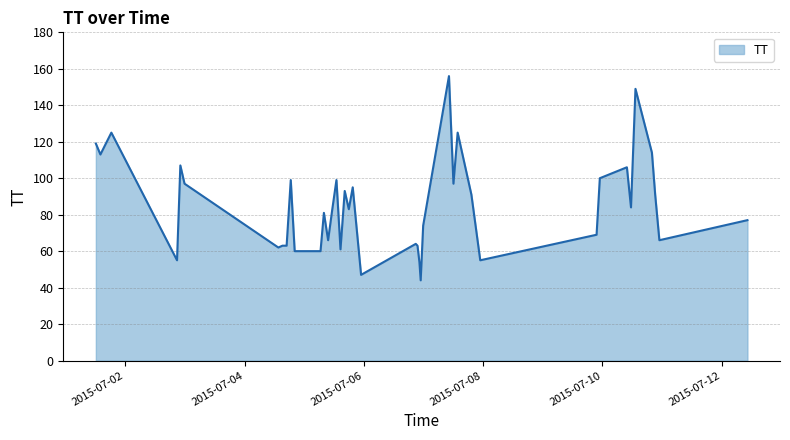

What is the smallest value displayed?

44